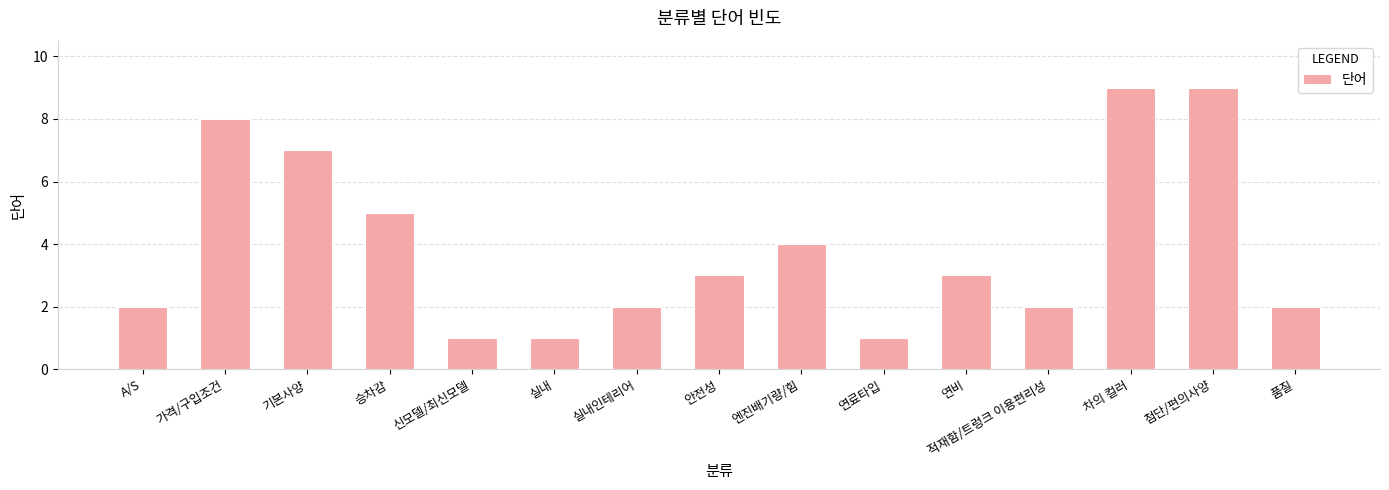

Between 가격/구입조건 and 적재함/트렁크 이용편리성, which is larger?

가격/구입조건